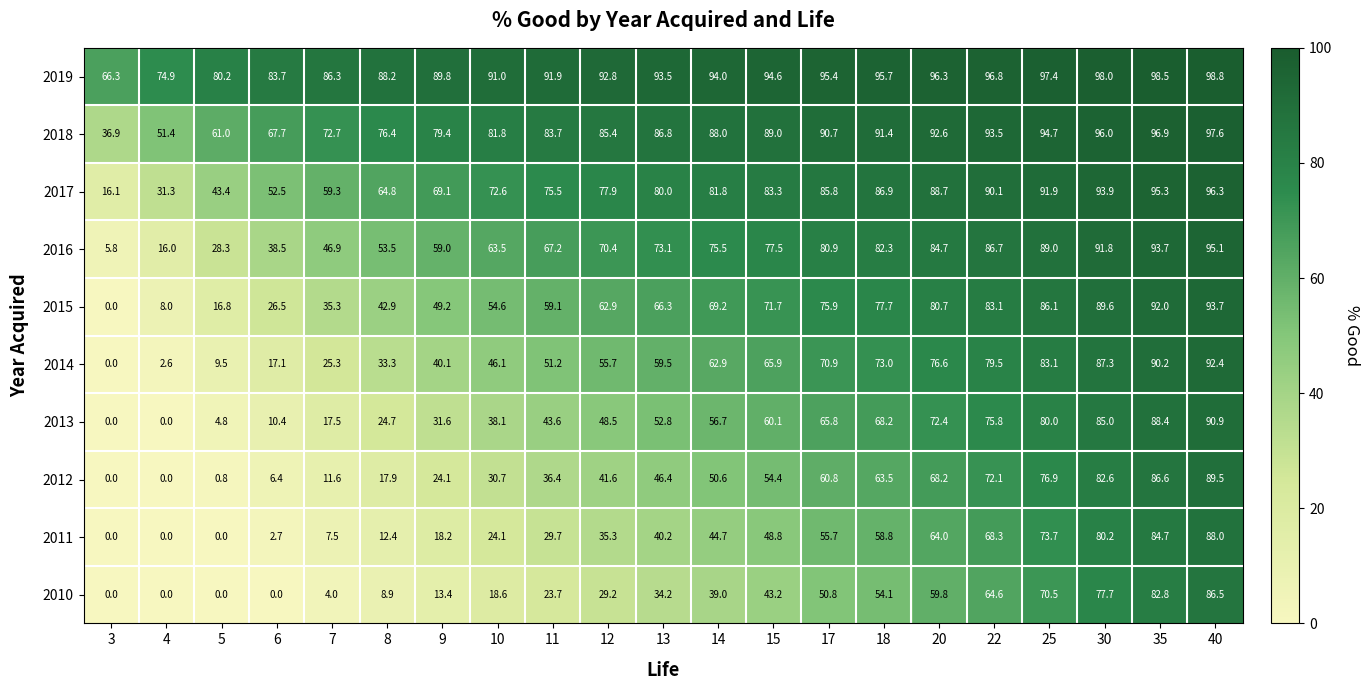

List the series in order of their peak value, lowest first.

2010, 2011, 2012, 2013, 2014, 2015, 2016, 2017, 2018, 2019